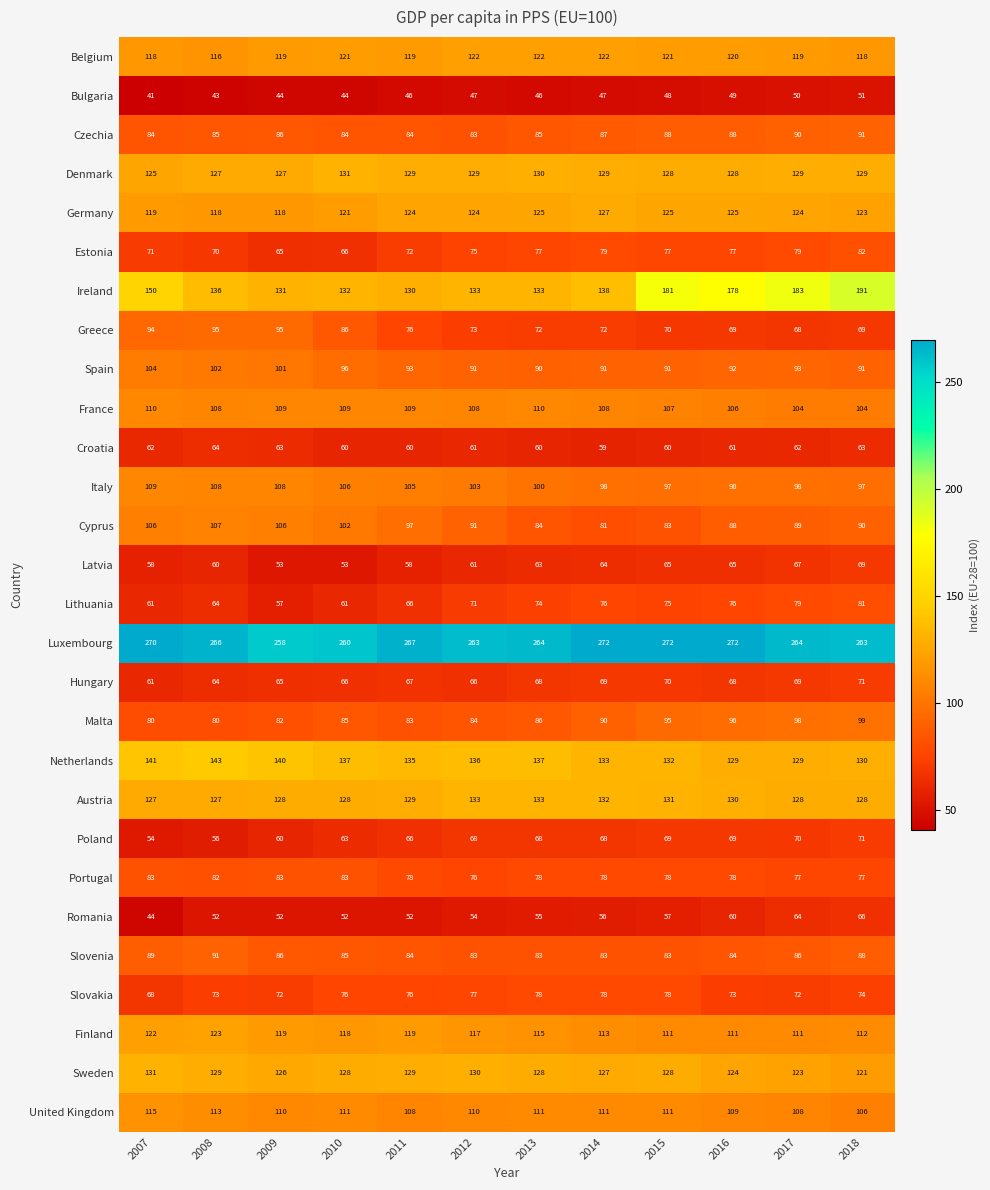

Which series has the widest spread of values?

Ireland